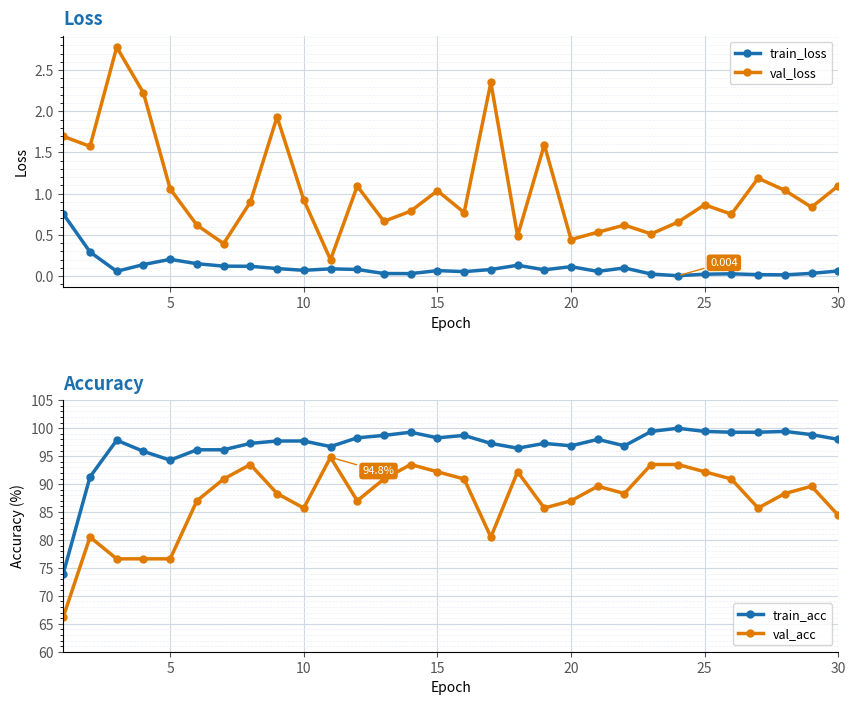

True or false: train_loss and val_loss cross at least once.

False